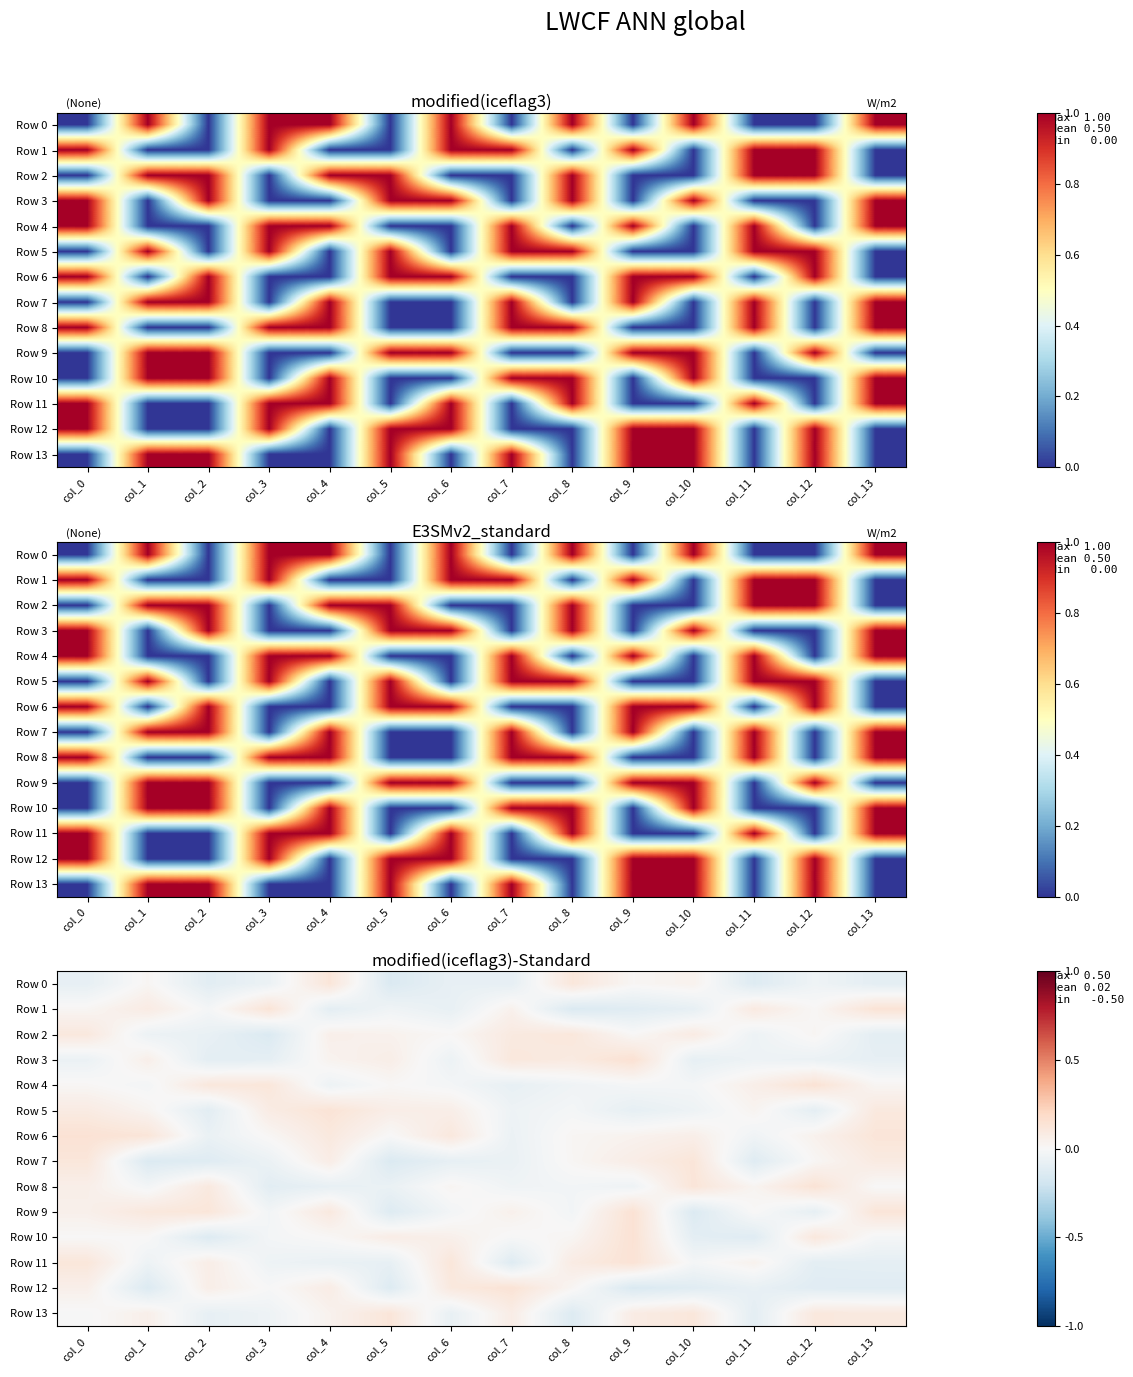

Rank the series at col_8 from highest to lowest value.

Row 0, Row 2, Row 3, Row 11, Row 12, Row 10, Row 6, Row 7, Row 5, Row 8, Row 9, Row 4, Row 13, Row 1